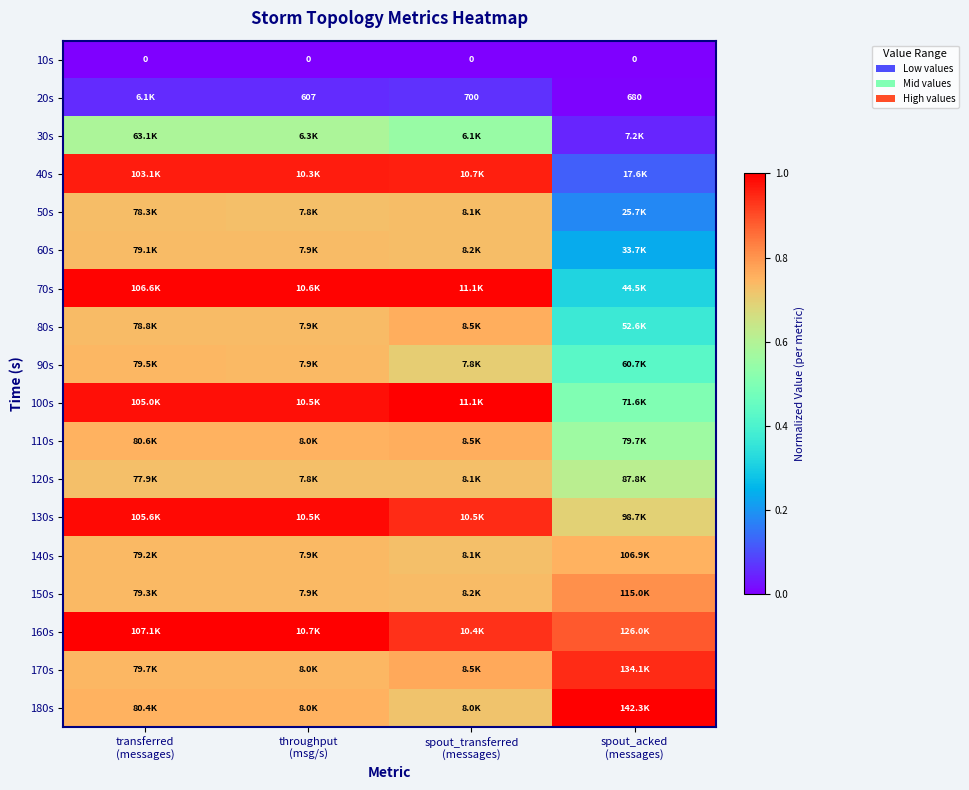

What is the difference between the highest and lowest values at spout_acked
(messages)?

1.0